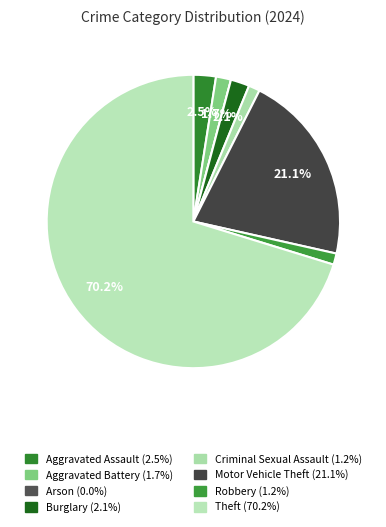

What is the smallest slice in the pie chart?

Arson